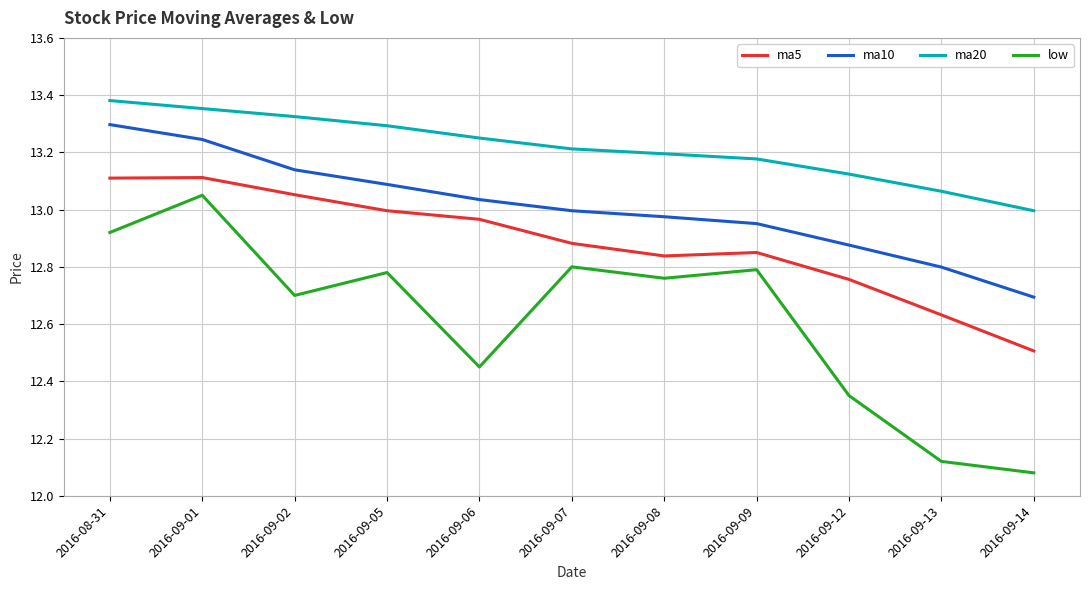

At which category does the chart reach its minimum across all series?

2016-09-14